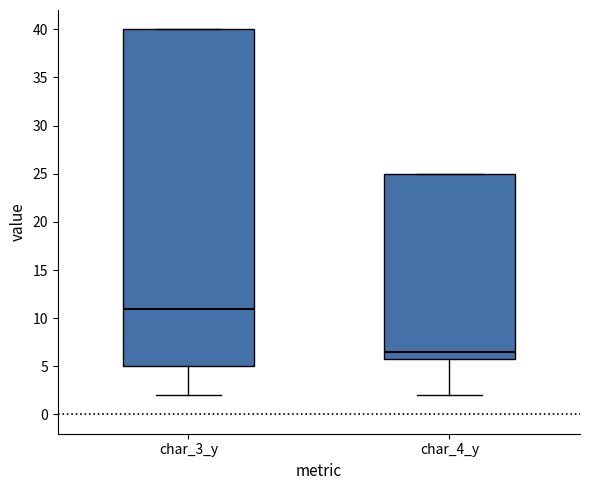

Which box is the tallest, from its lower edge to its upper edge?

char_3_y